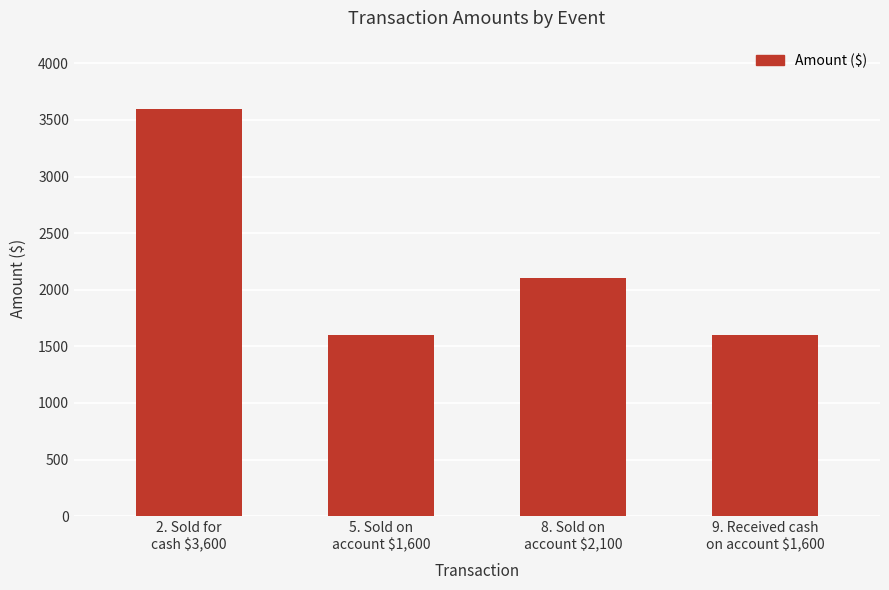

How many bars are there in total?

4